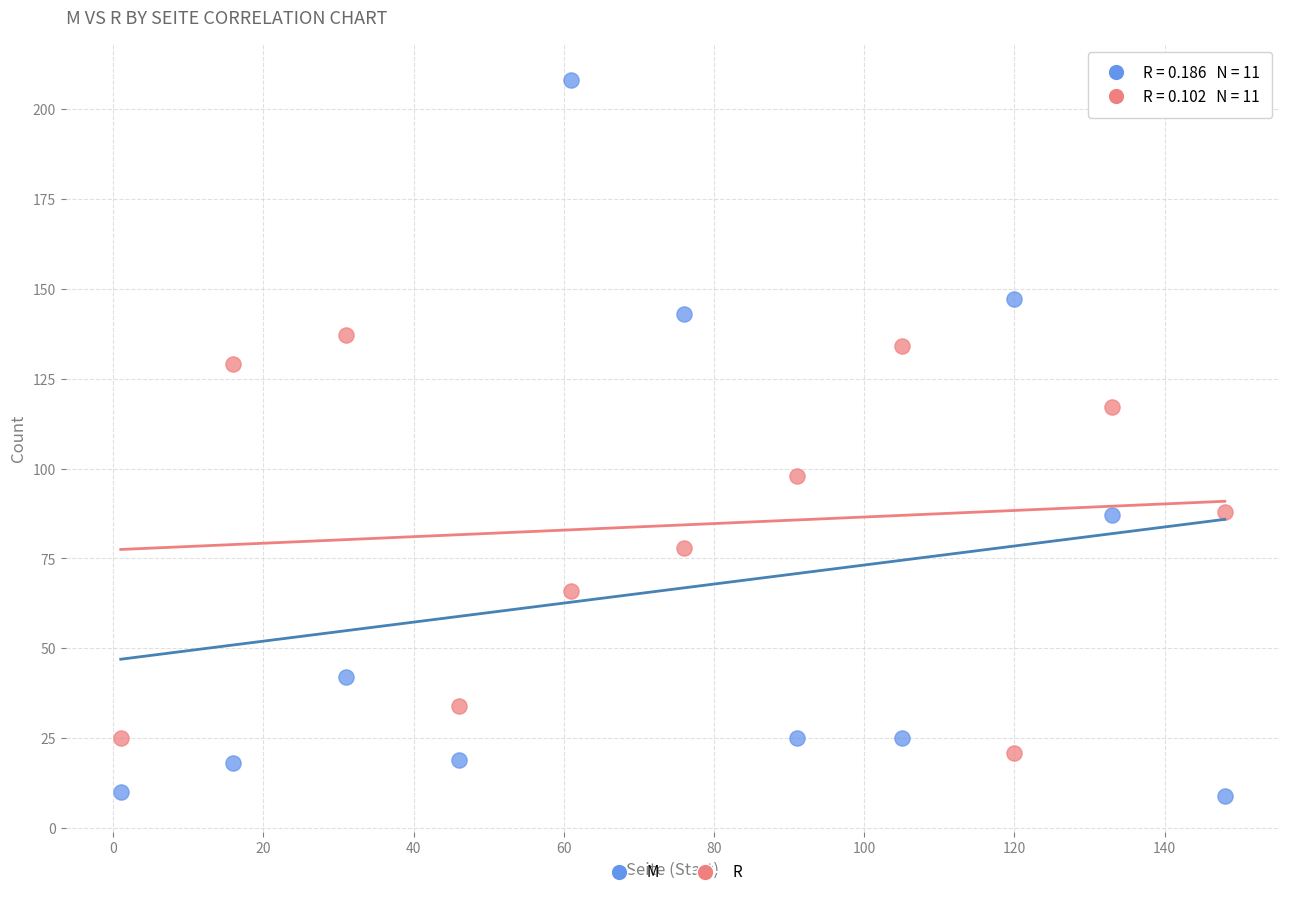

Which series has the widest spread of Y values?

M